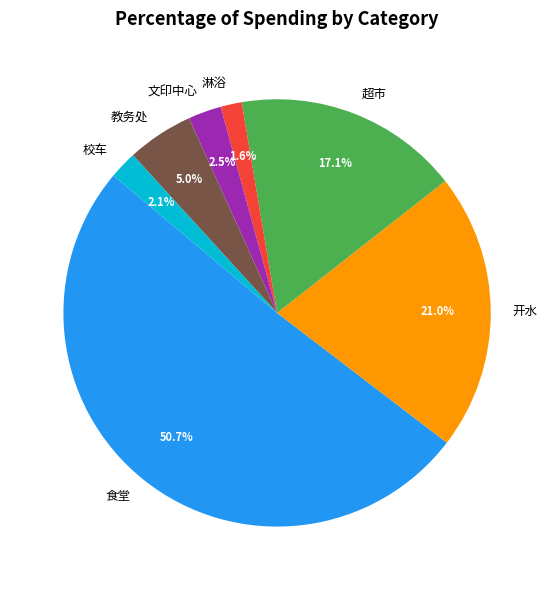

Does 食堂 represent more than half of the total?

Yes